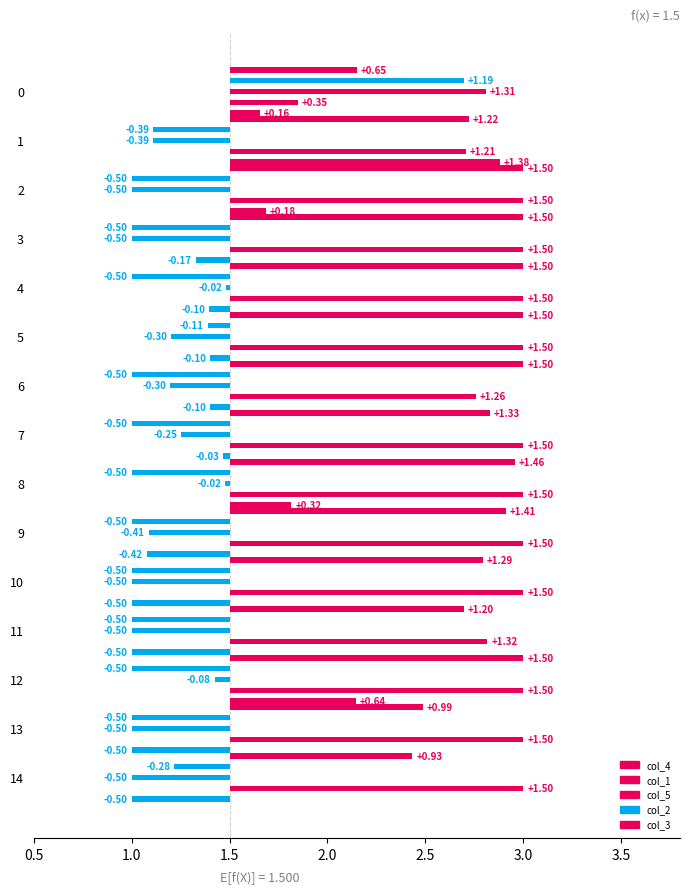

Does the chart contain stacked bars?

No